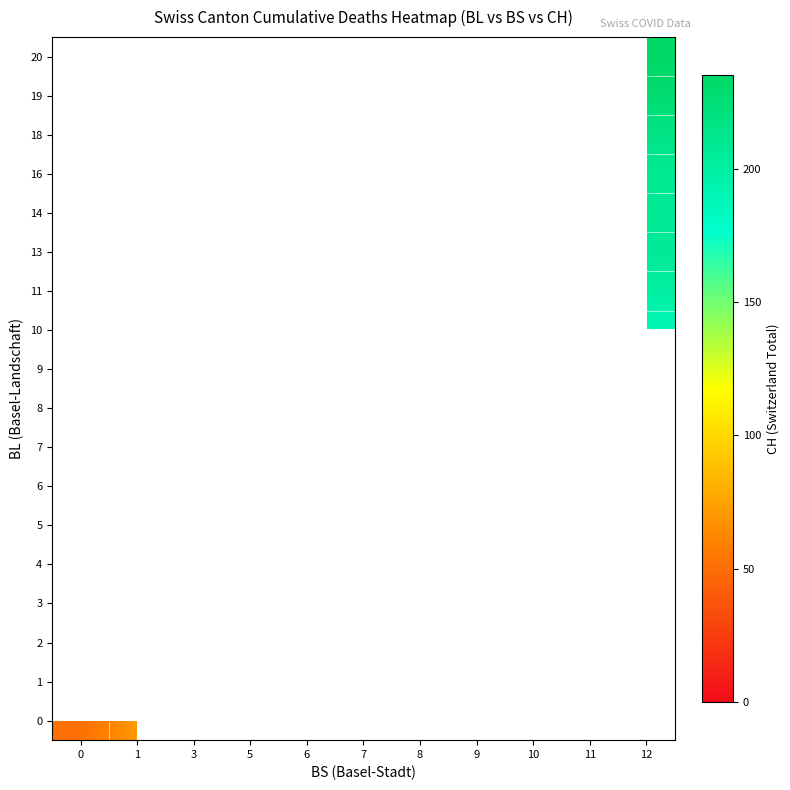

Rank the series by their maximum value, from lowest to highest.

0, 1, 2, 3, 4, 5, 6, 7, 8, 9, 10, 11, 13, 14, 16, 18, 19, 20